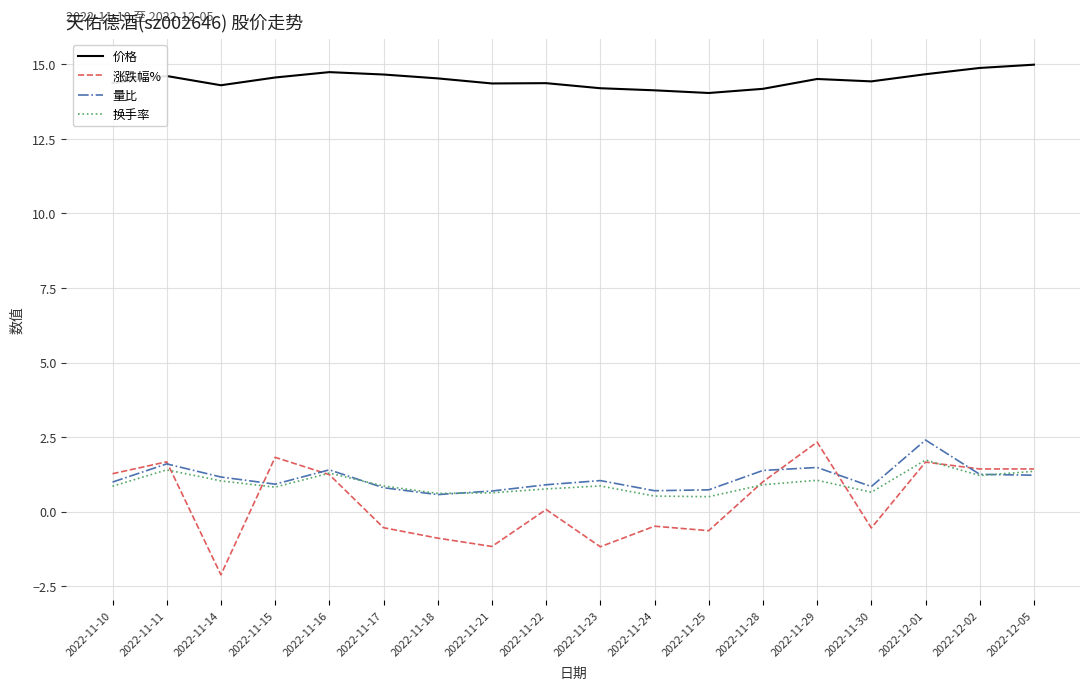

What are all the series names shown in the legend?

价格, 涨跌幅%, 量比, 换手率